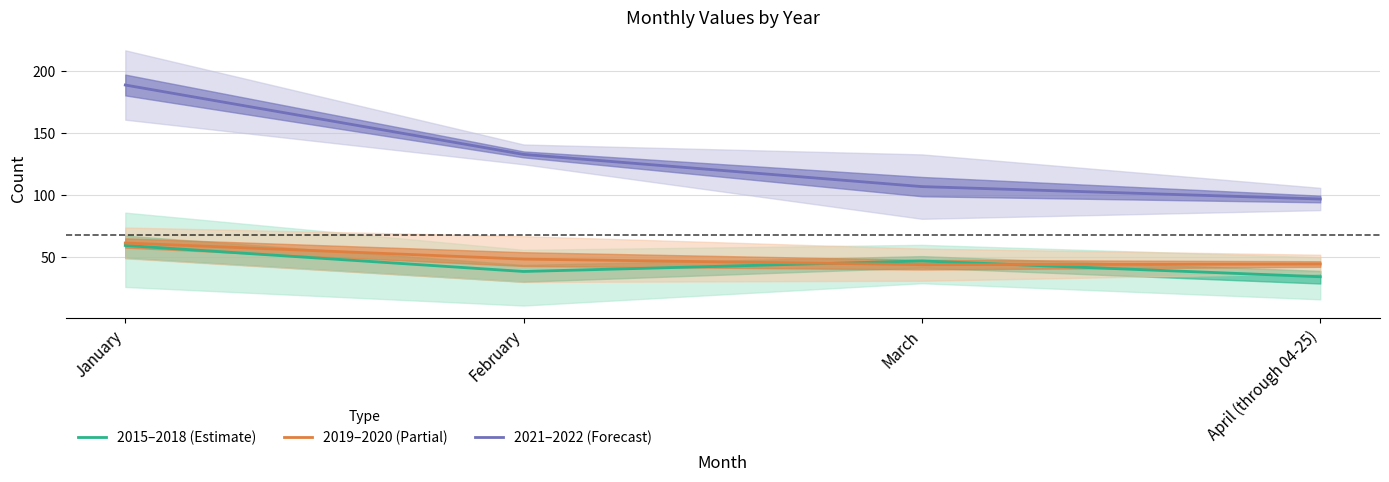

Where does the 2019–2020 (Partial) series first go above 48?

January